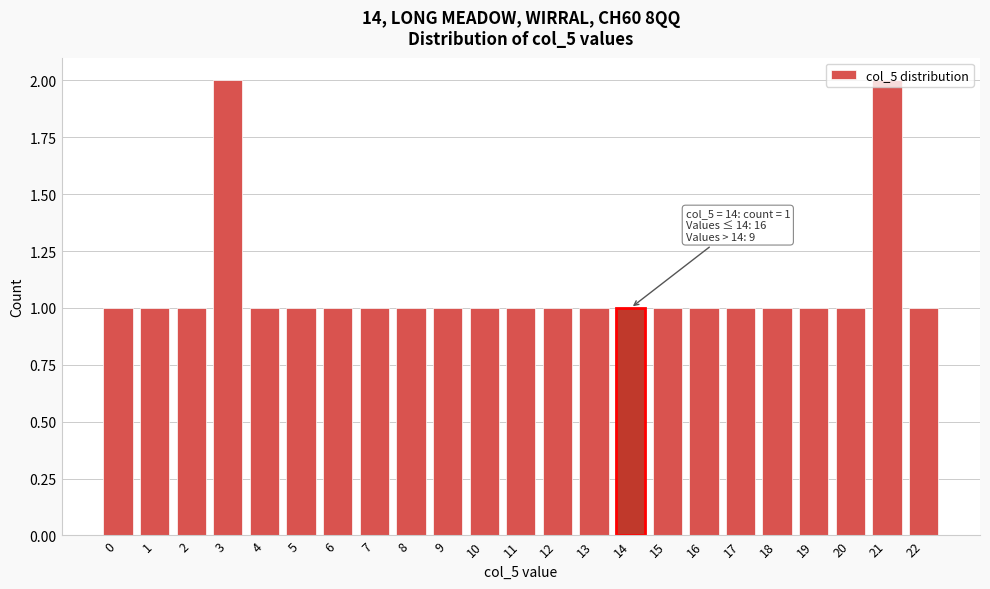

True or false: the data shows 1 at 3.

False